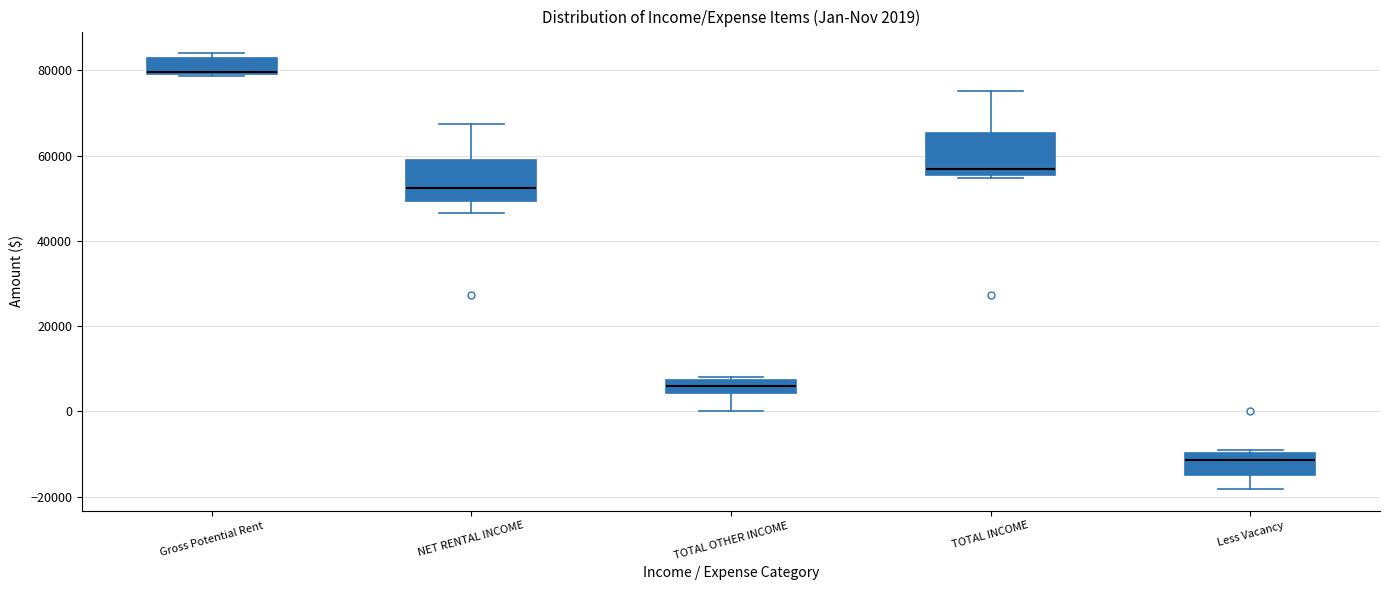

Which box has the lowest median line?

Less Vacancy